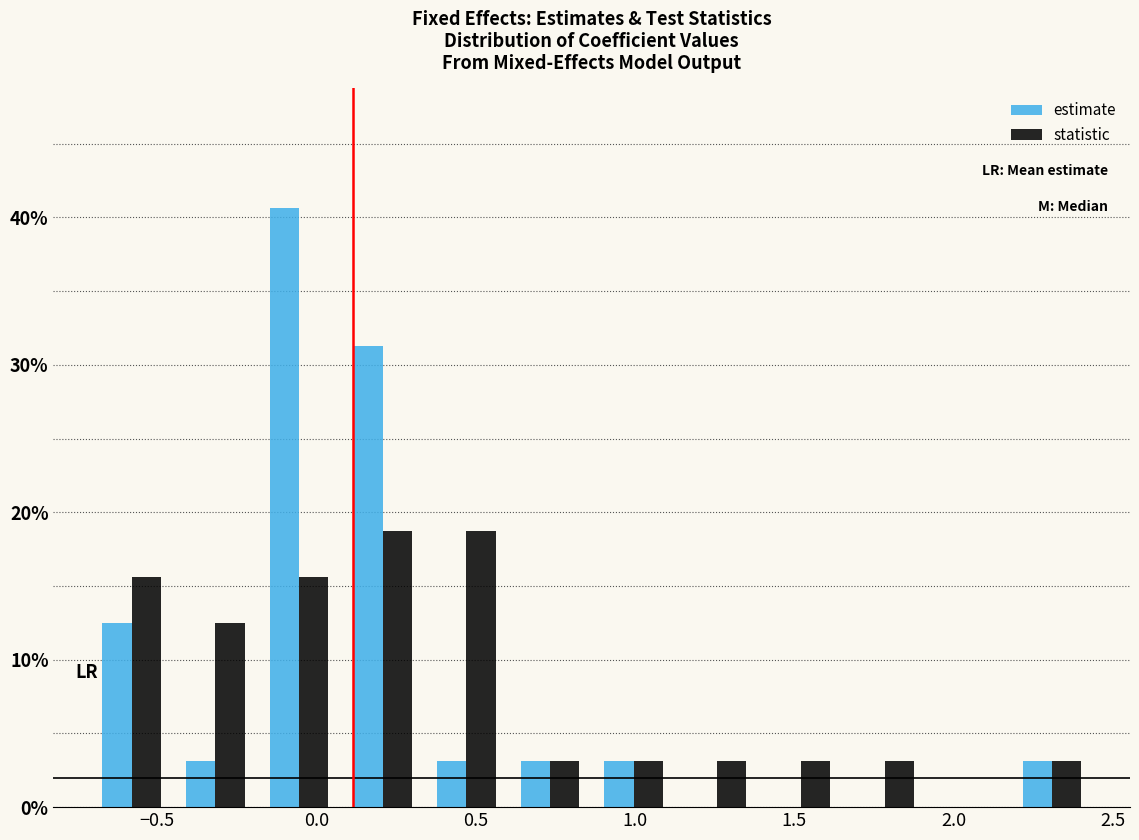

What is the height of the statistic bar covering 0.85 to 1.15 on the x-axis? Neither the bar edges nor the heights are printed on the chart, so give them approximately, as read against the axes.

3